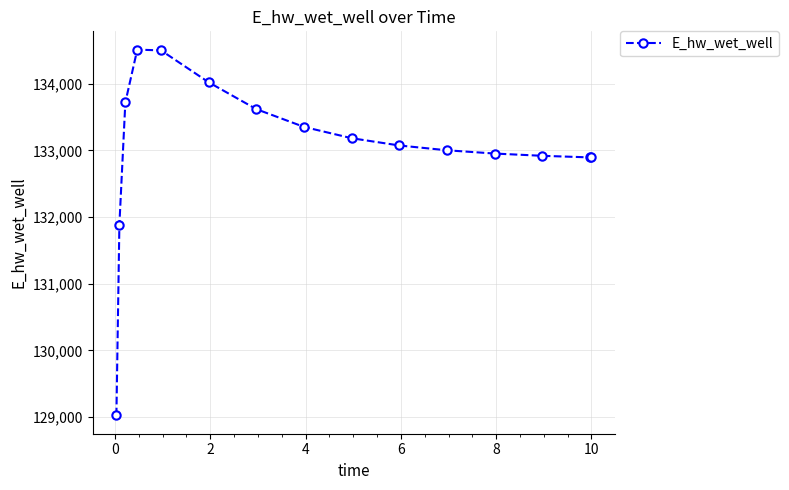

What is the greatest value displayed?

134510.2